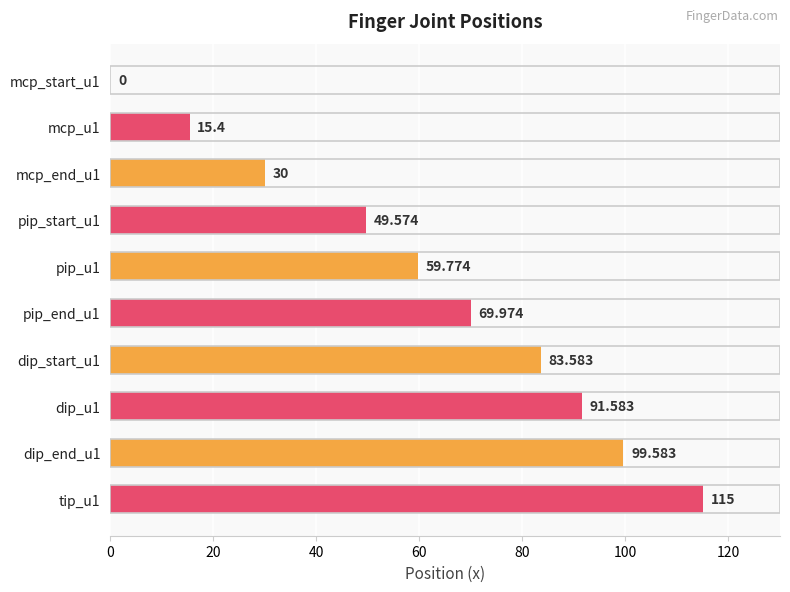

At which label is the value closest to 57?

pip_u1